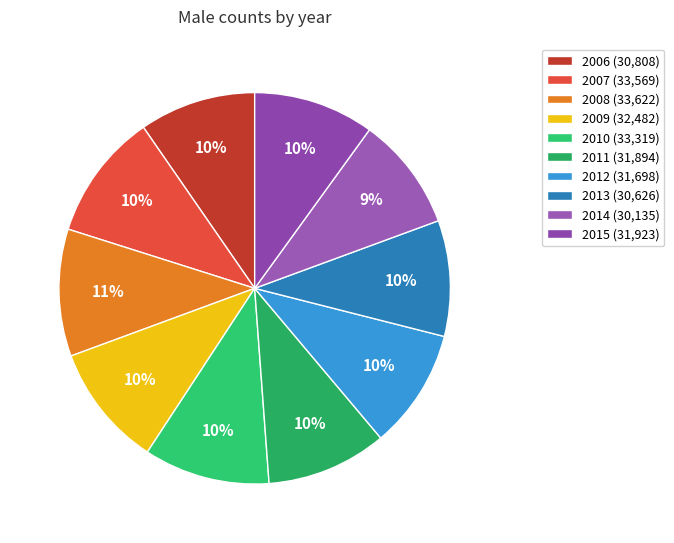

To the nearest percent, what is the combined percentage of 2009 and 2011?

20%